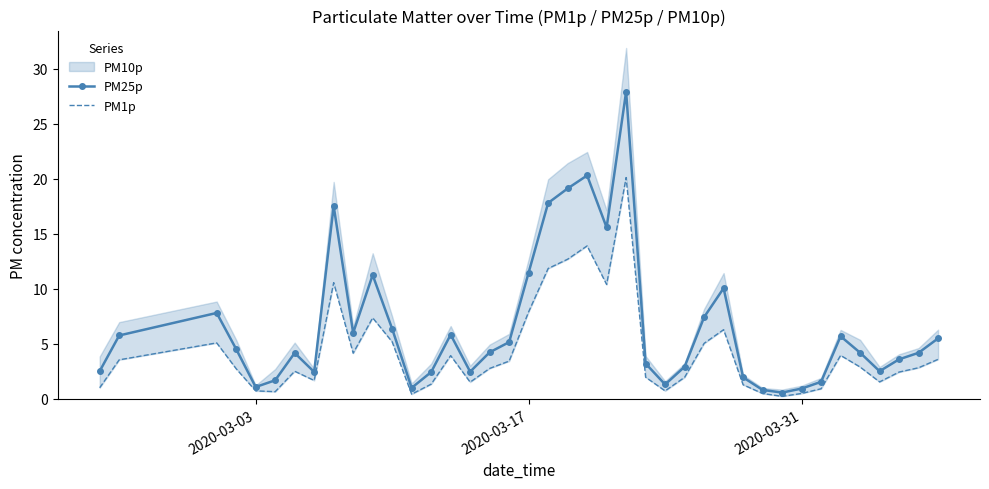

What is the lowest value of the PM25p series?

0.6